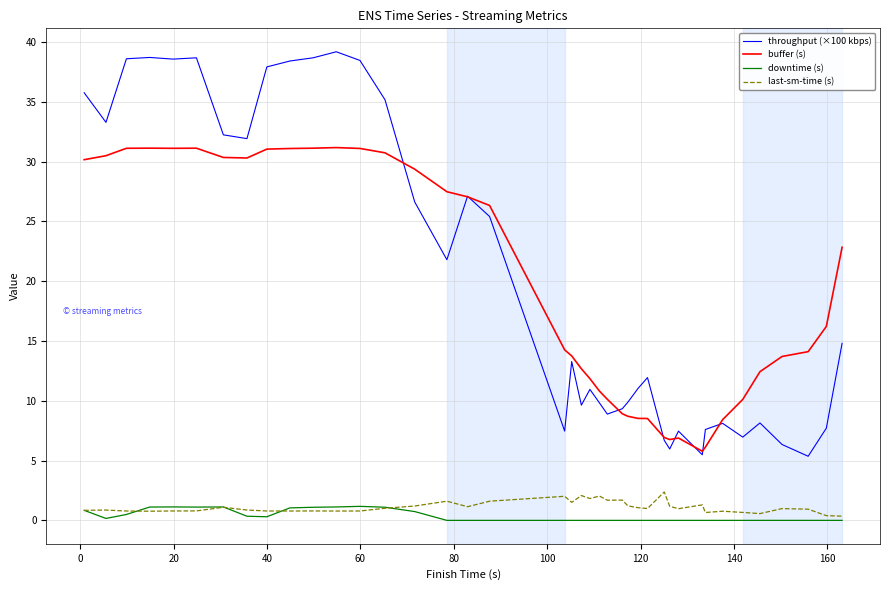

Which series has the largest range (max minus min)?

throughput (×100 kbps)